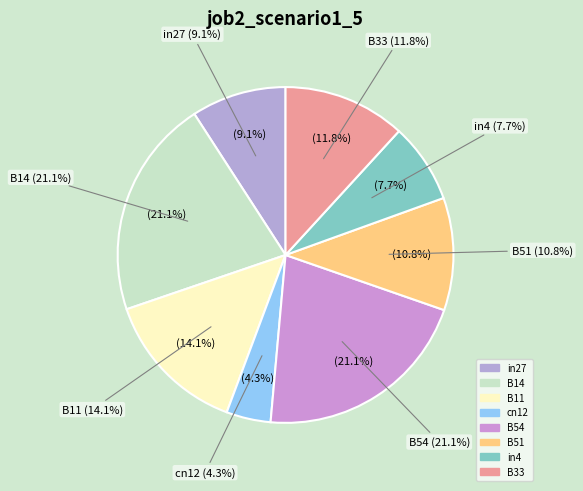

Which slice is the smallest?

cn12